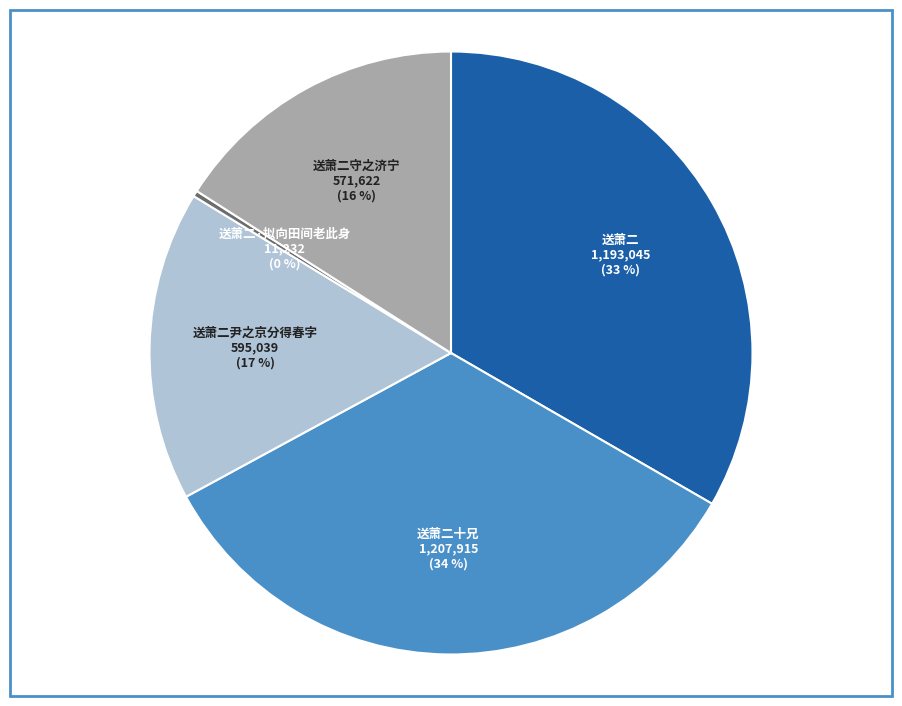

To the nearest percent, what portion does 送萧二尹之京分得春字 represent?

17%